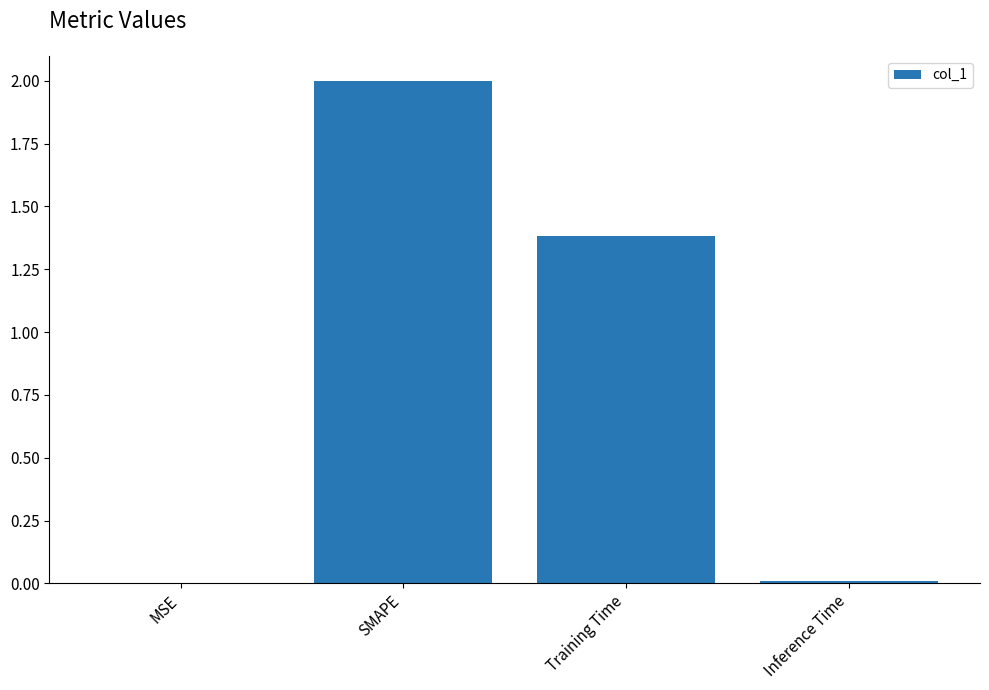

Approximately how many times larger is the value at Training Time compared to SMAPE?

0.7